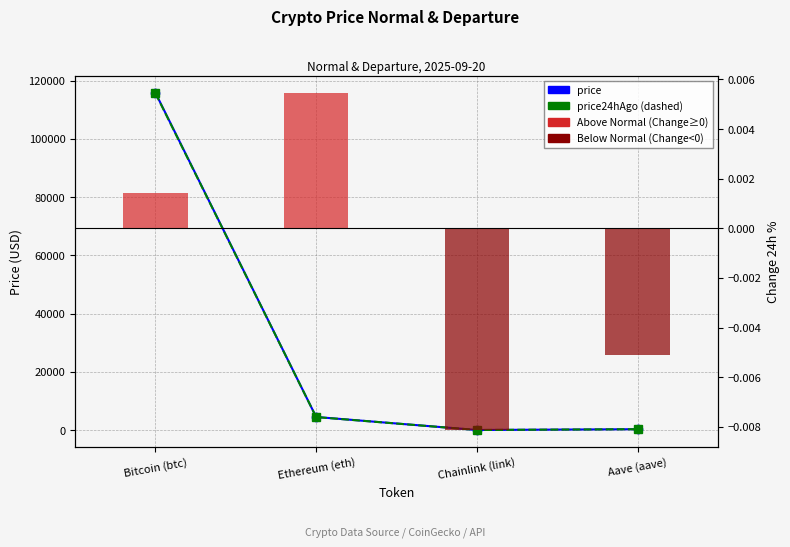

Which series has the largest total across all categories?

price